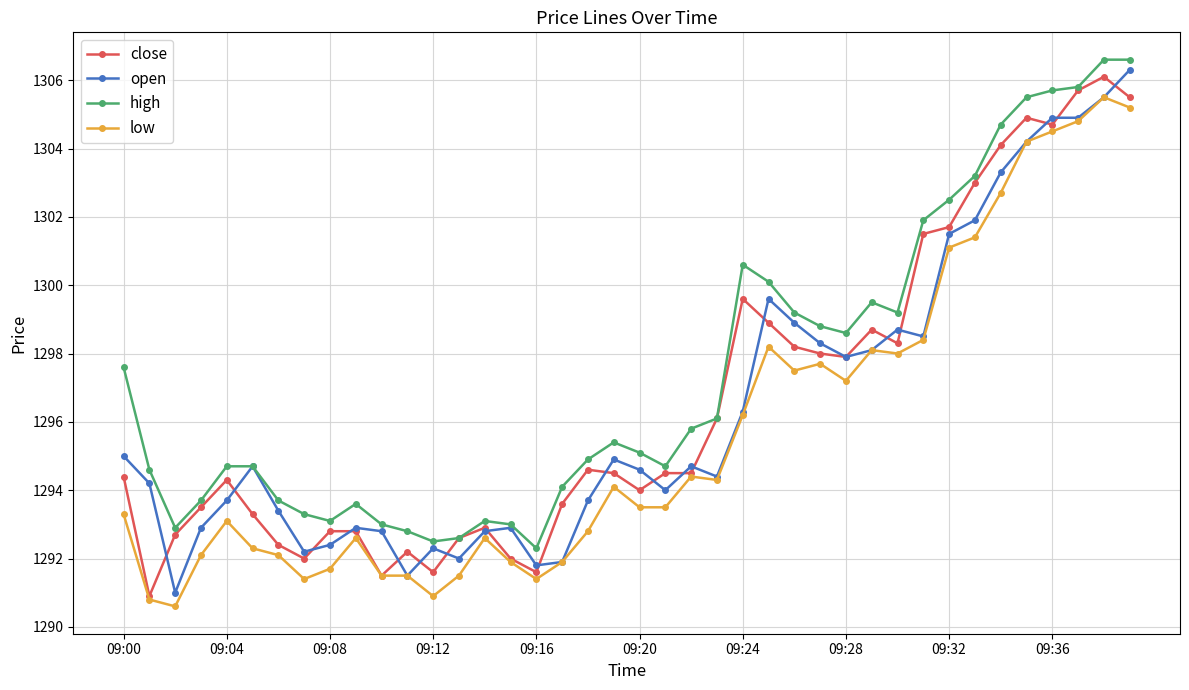

What is the value of the high point at the 10th from the left?

1293.6